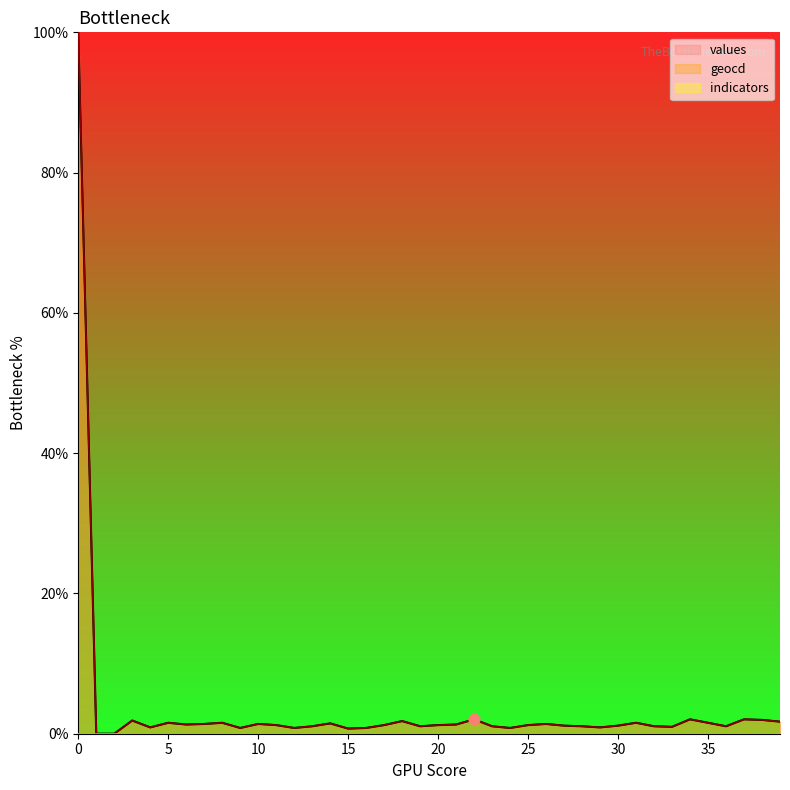

Is the value of values at 30 greater than the value of geocd at 23?

Yes